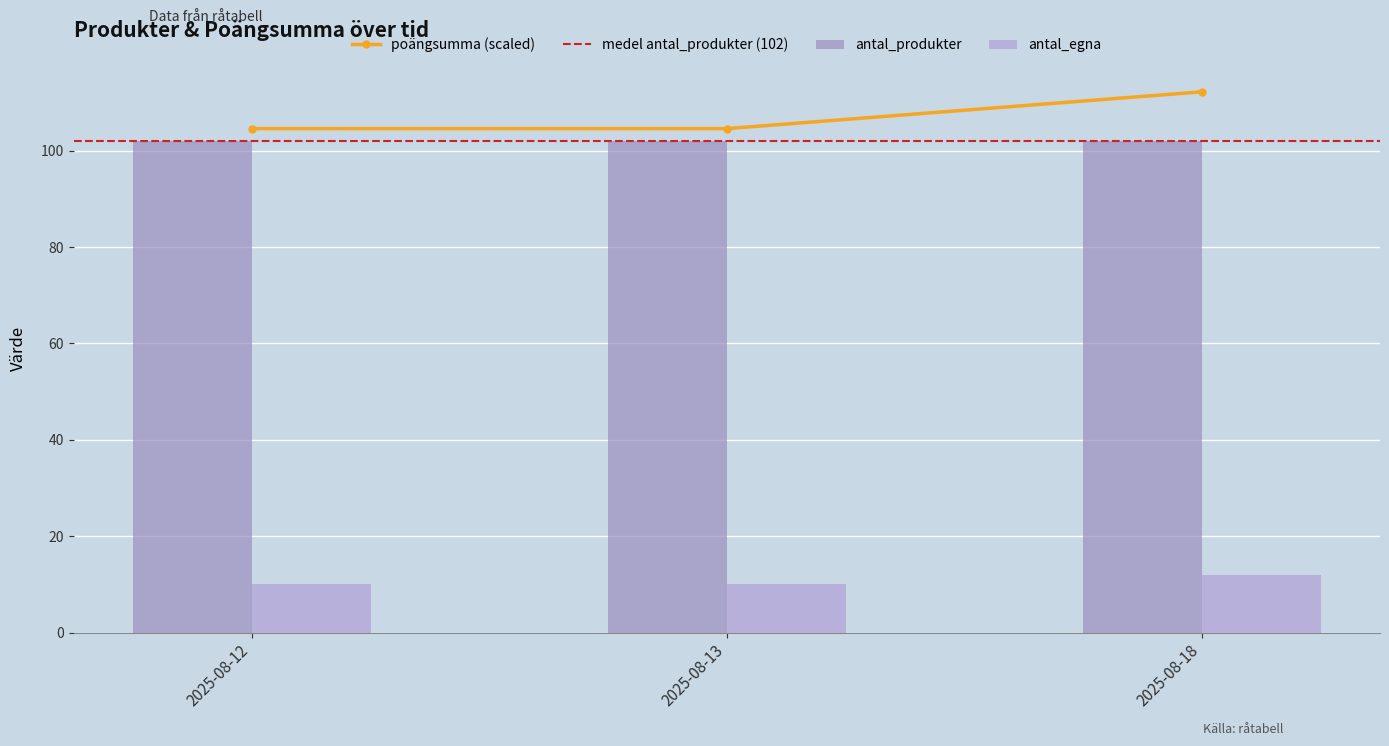

How many values in the antal_egna series exceed 10?

1